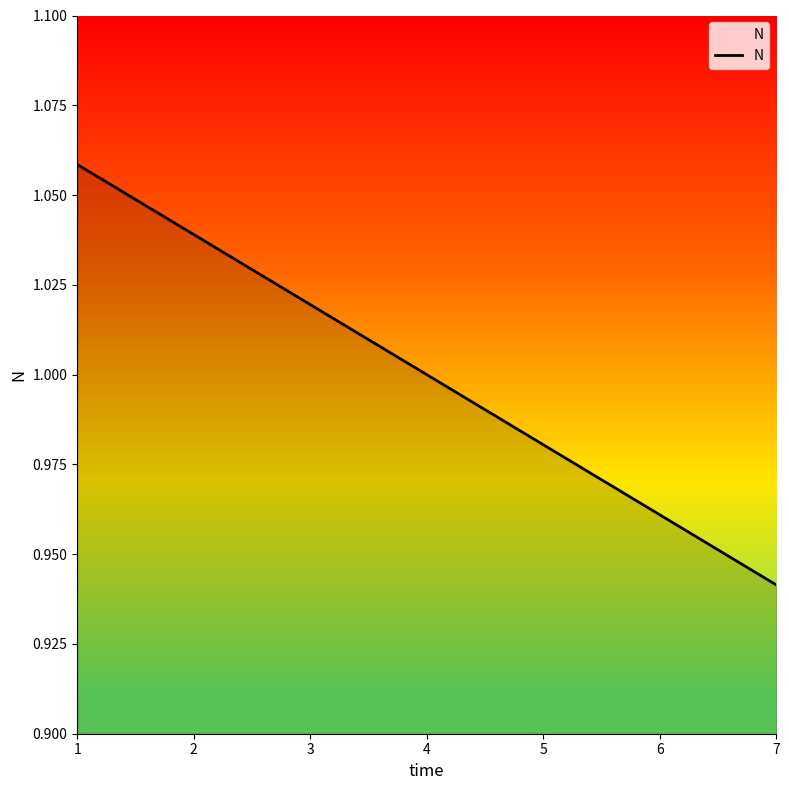

Which label corresponds to the smallest value in the chart?

7